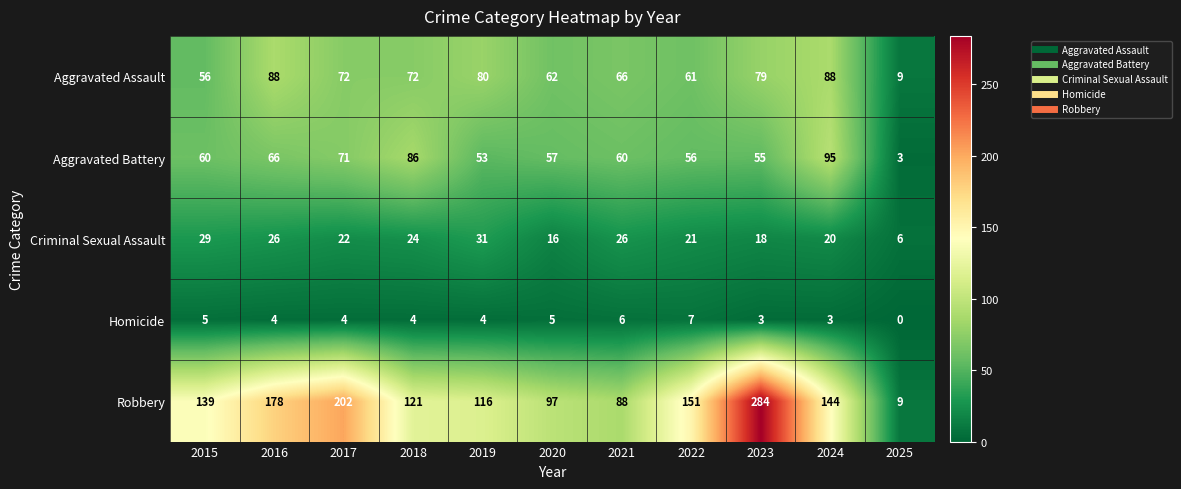

Where does the Aggravated Assault series first go above 72?

2016